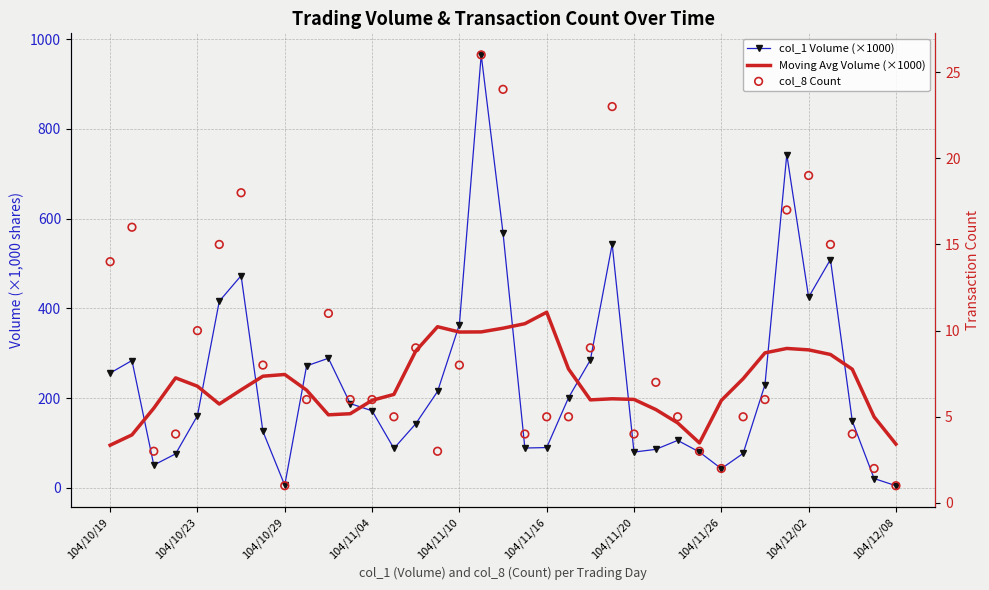

Which series contains the highest Y value?

col_1 Volume (×1000)